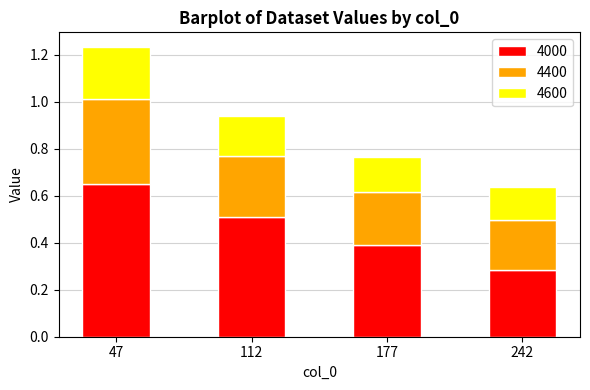

How many bars are there in total?

4